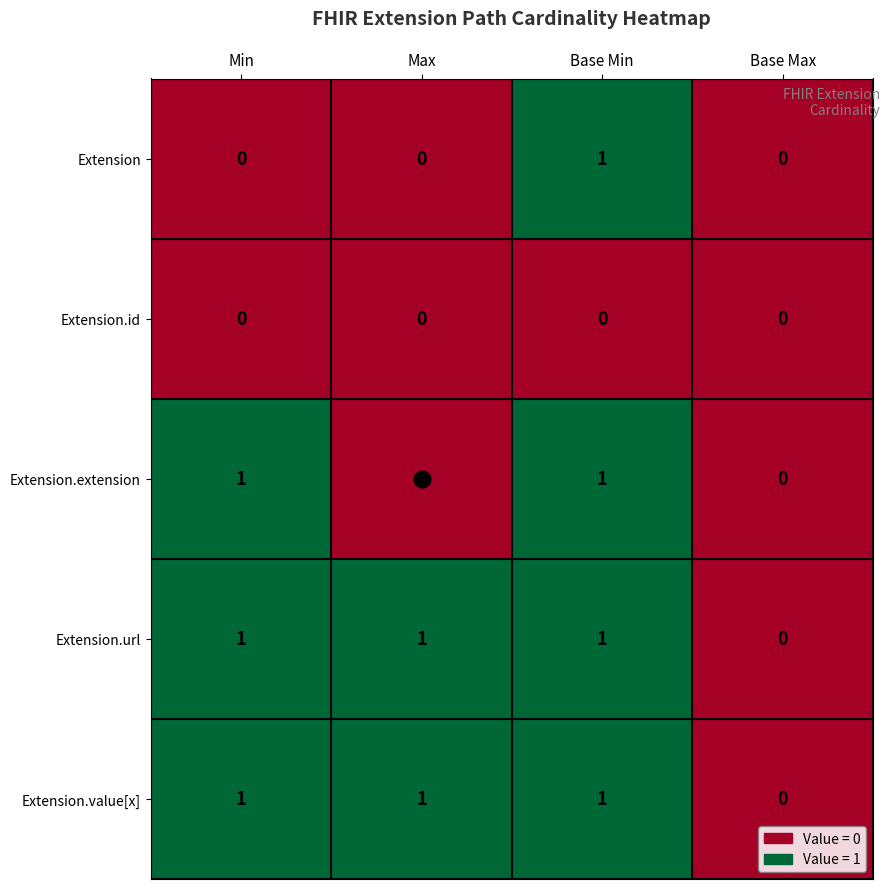

Which series changed the most between Min and Base Min?

Extension